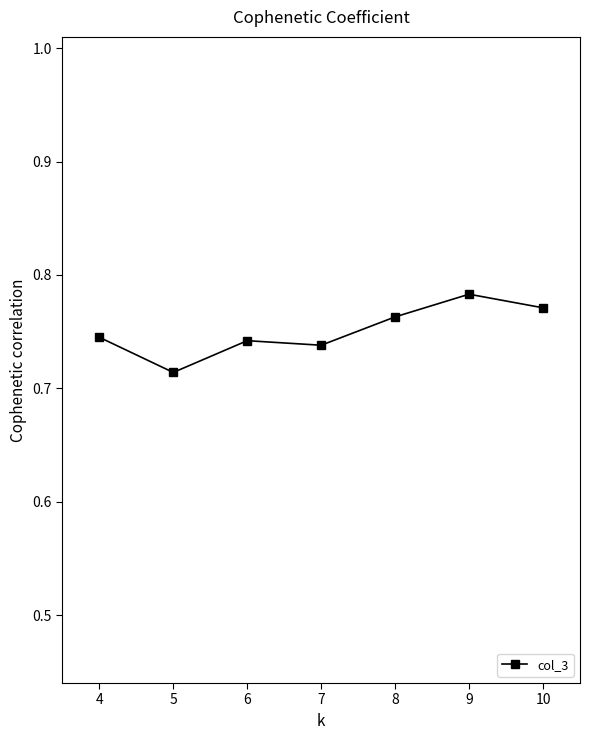

Count the values in the range 0 to 1.

7